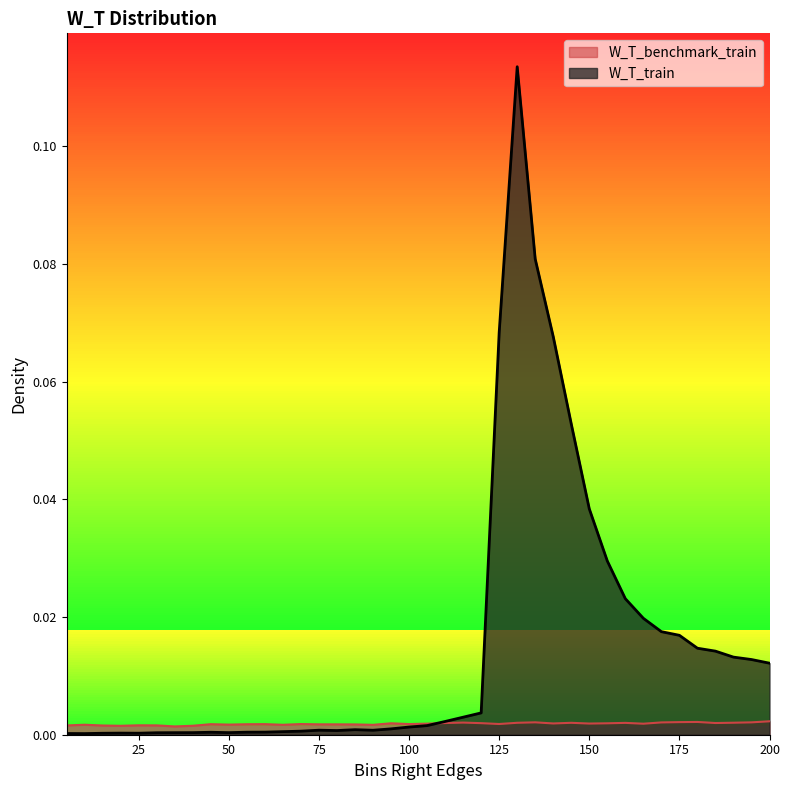

How many interior local peaks does the W_T_train series have?

5